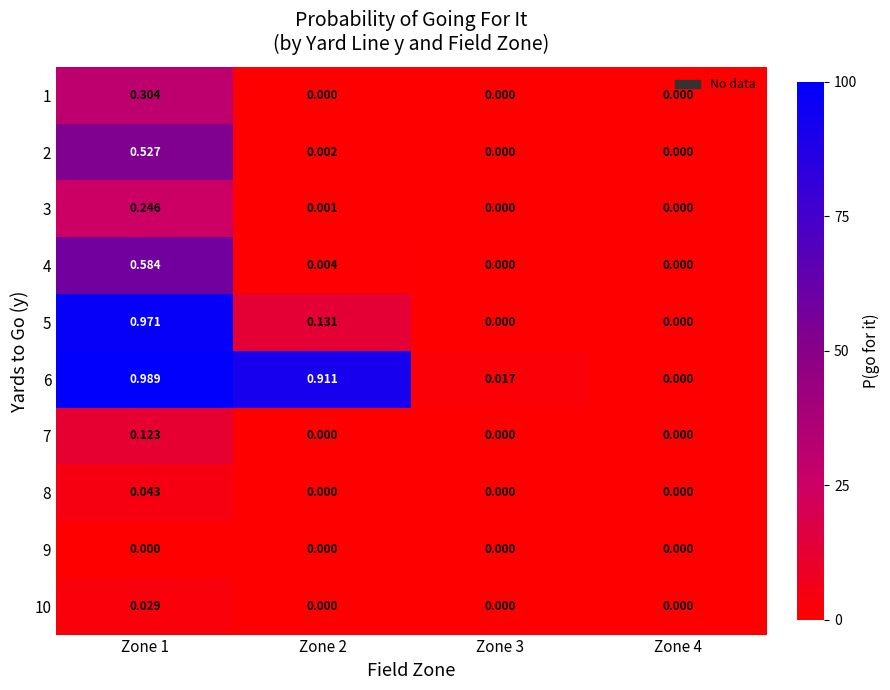

Is the value of 8 at Zone 1 greater than the value of 10 at Zone 2?

Yes